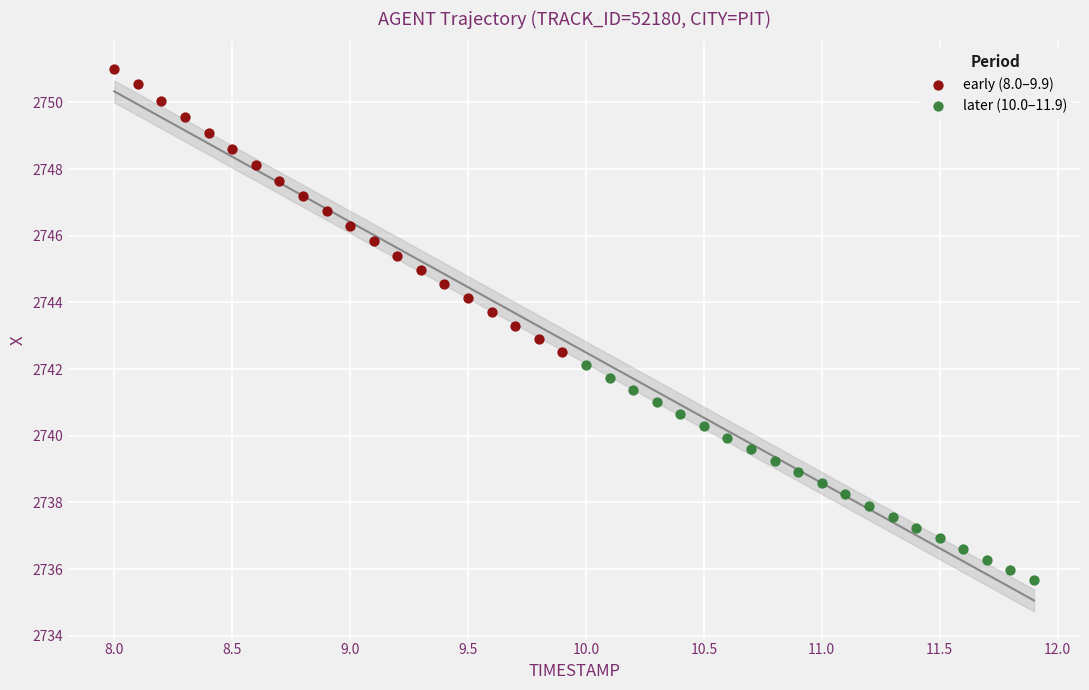

Which series contains the lowest Y value?

later (10.0–11.9)